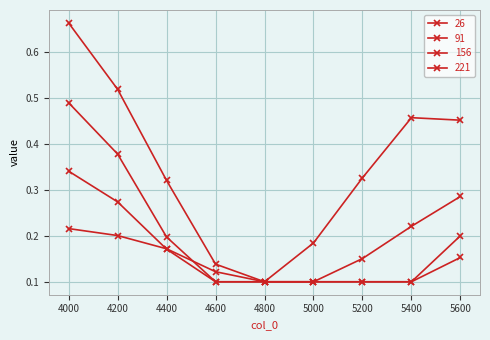

Rank the series at 5600 from highest to lowest value.

26, 91, 156, 221